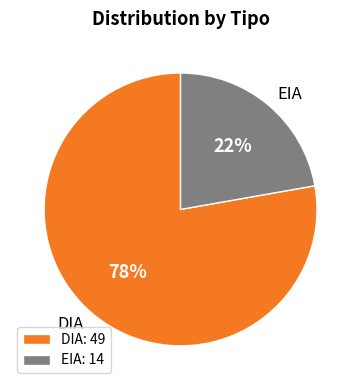

What is the majority slice?

DIA